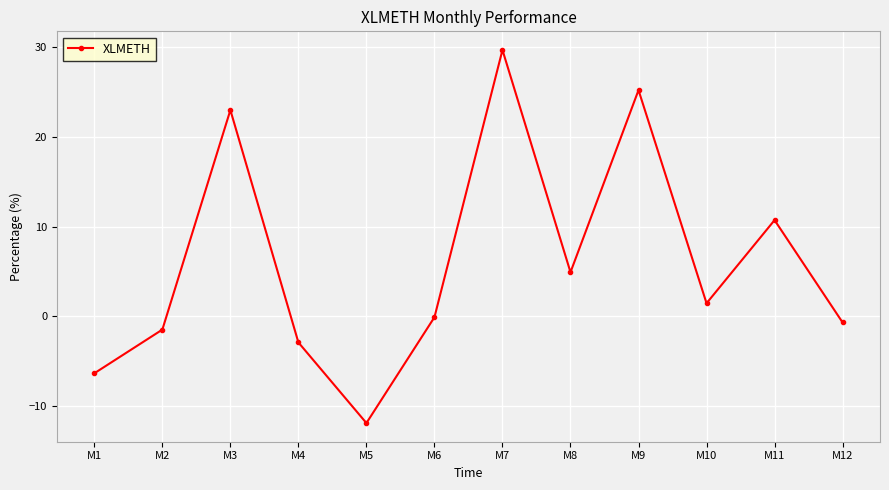

What is the value of the 12th point from the left?

-0.7